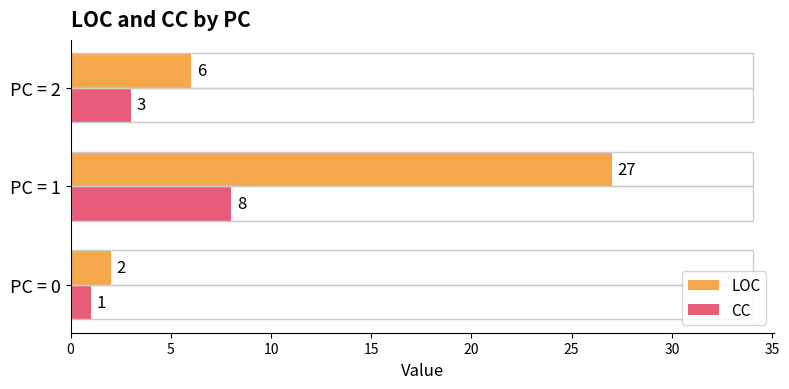

At which category does the chart reach its peak across all series?

PC = 1